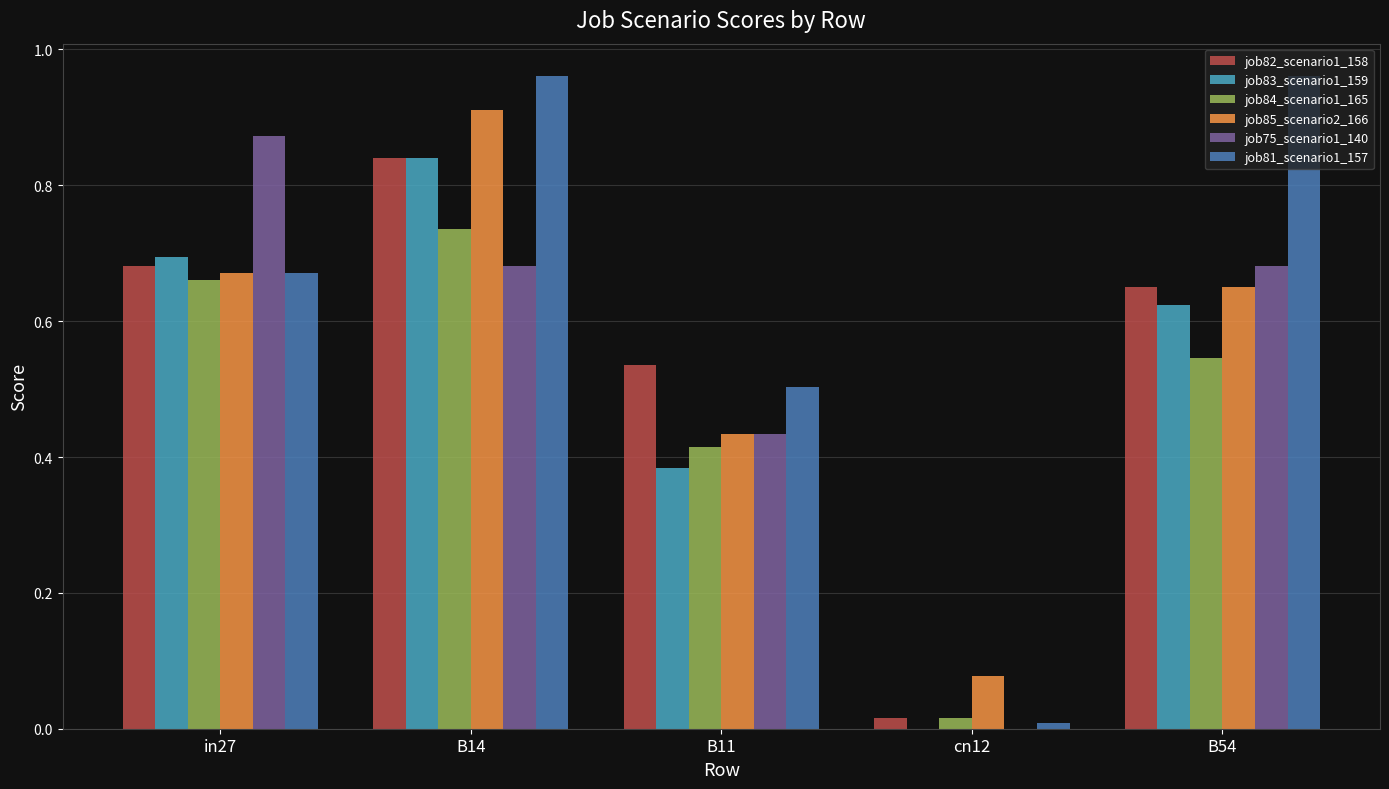

What are all the series names shown in the legend?

job82_scenario1_158, job83_scenario1_159, job84_scenario1_165, job85_scenario2_166, job75_scenario1_140, job81_scenario1_157